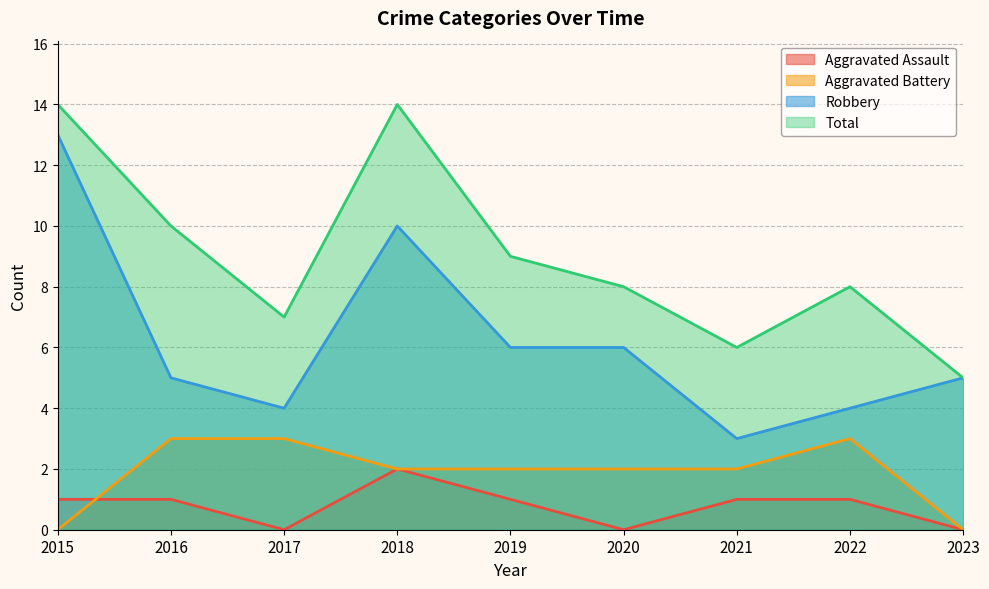

Which series has the largest total across all categories?

Total